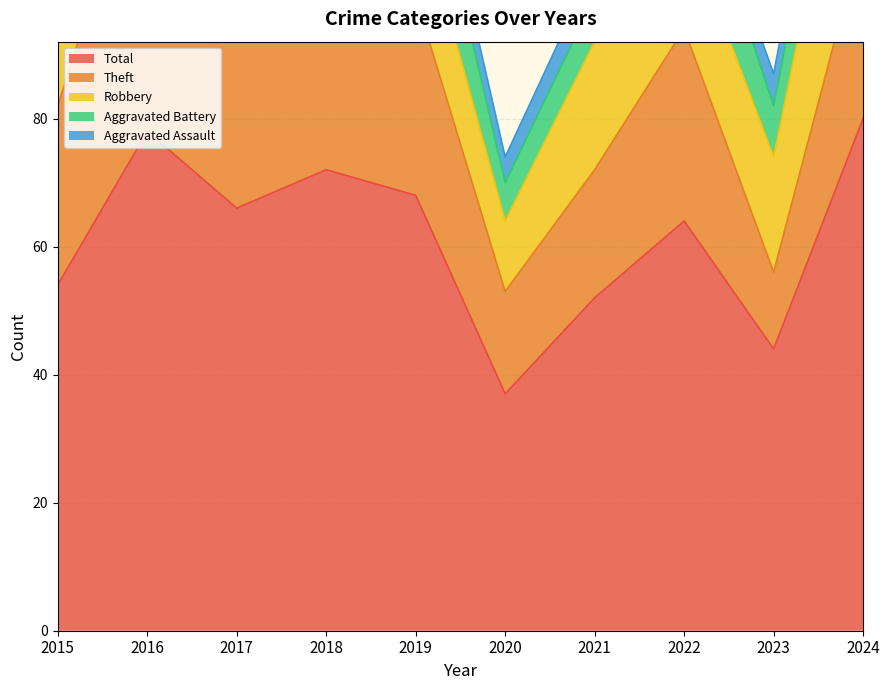

Which series has the largest total across all categories?

Total